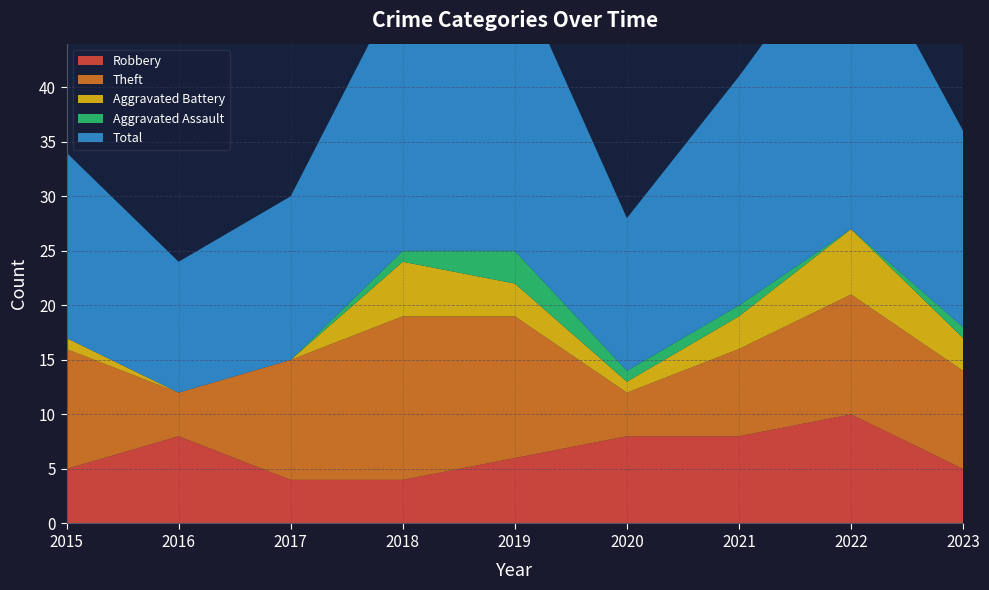

Reading left to right, list all the values displayed in this chart.

Robbery: 5	8	4	4	6	8	8	10	5
Theft: 11	4	11	15	13	4	8	11	9
Aggravated Battery: 1	0	0	5	3	1	3	6	3
Aggravated Assault: 0	0	0	1	3	1	1	0	1
Total: 17	12	15	25	26	14	21	28	18